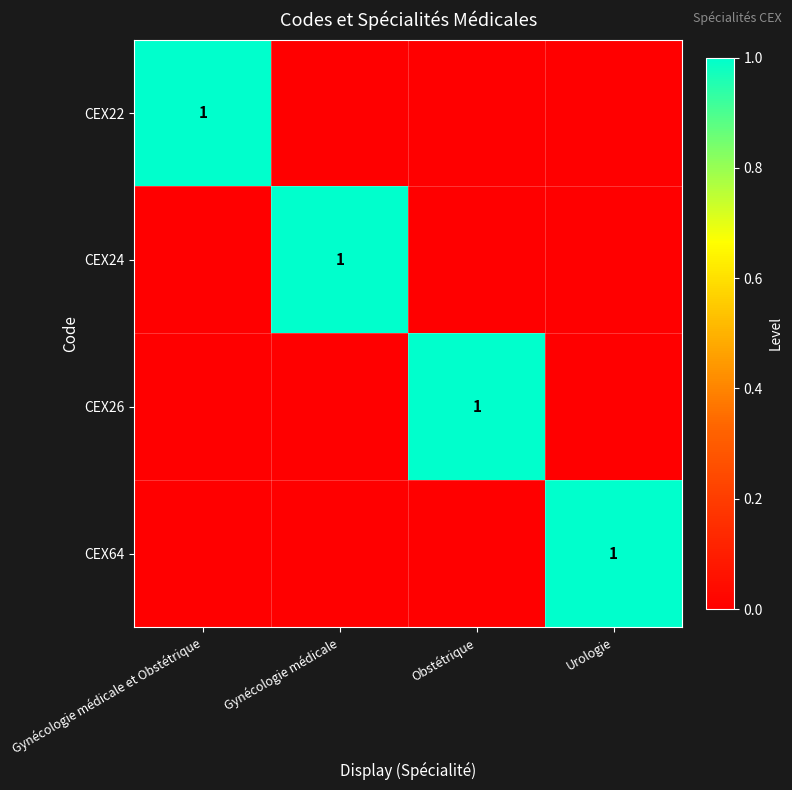

The value of CEX64 at Urologie is 1. True or false?

True